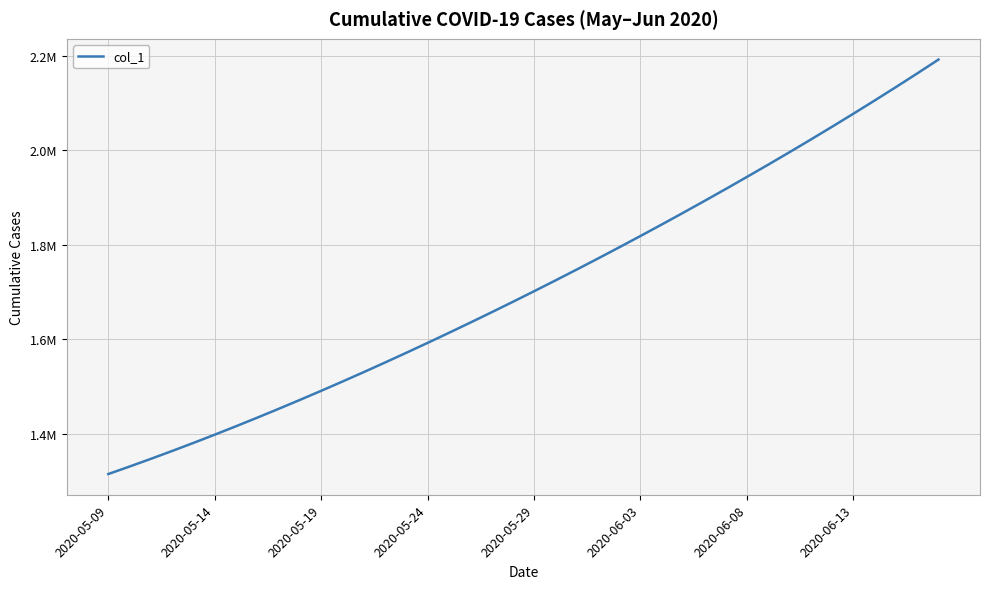

Where does the data first go above 1701853?

2020-05-29